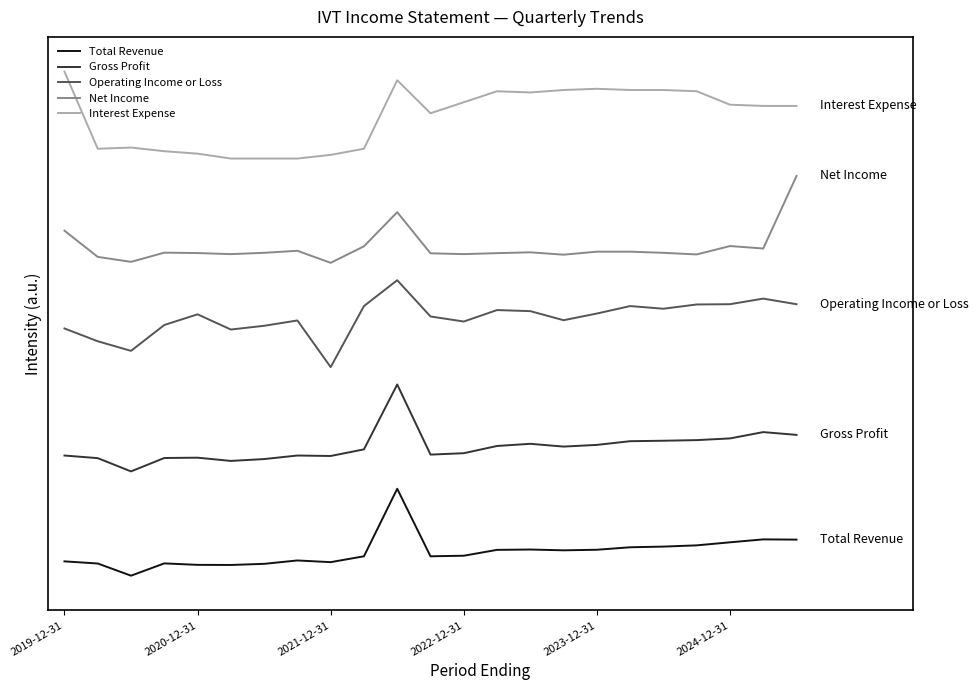

What is the value of the Gross Profit point at the 17th from the left?

37624.1